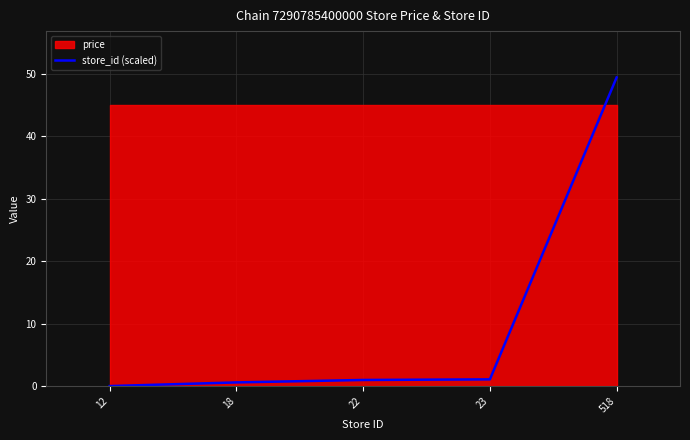

What is the value of the 2nd point from the left?

0.6